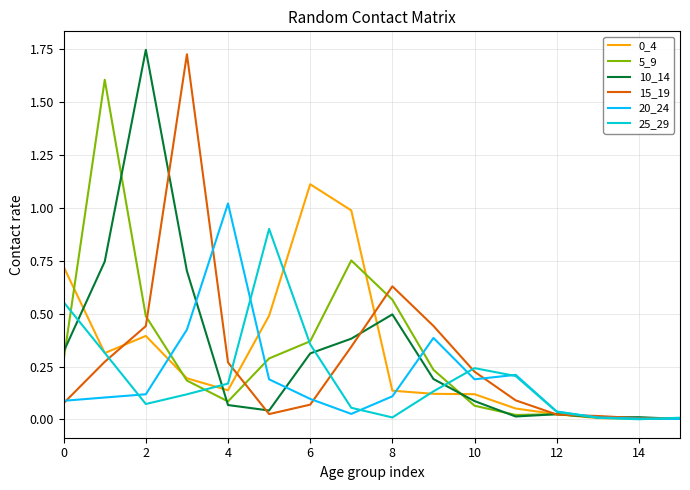

What is the highest value of the 0_4 series?

1.1